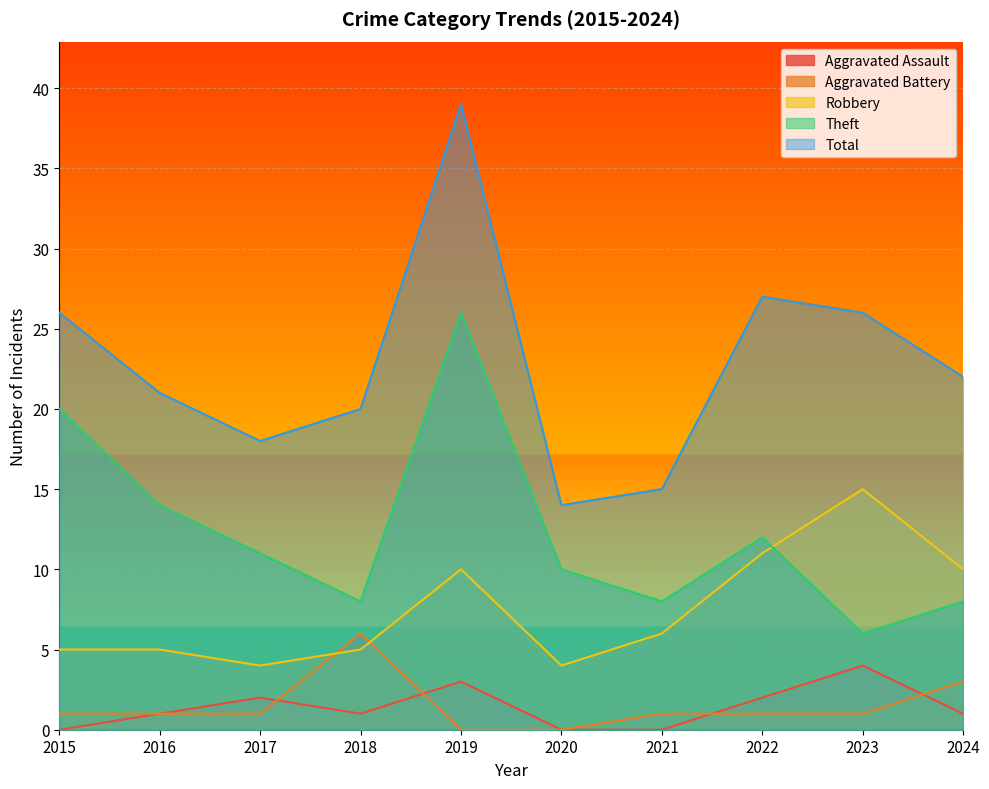

What are all the series names shown in the legend?

Aggravated Assault, Aggravated Battery, Robbery, Theft, Total